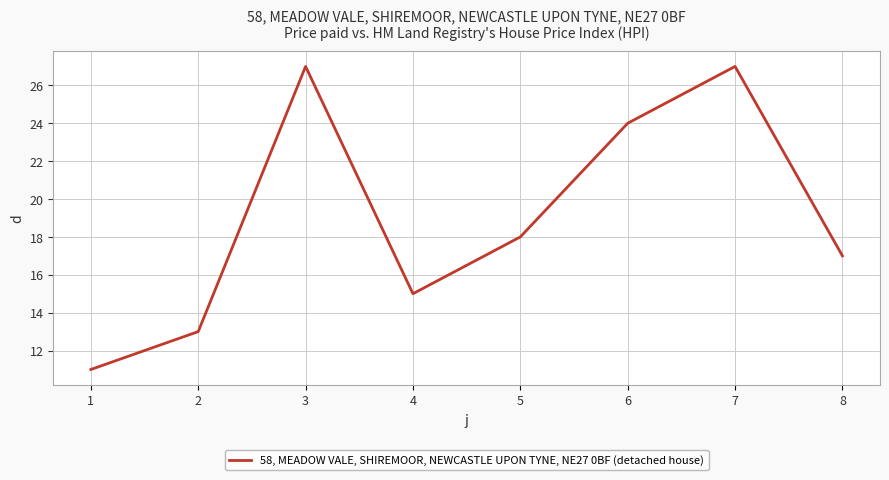

Reading right to left, transcribe all the data shown in this chart.

8=17	7=27	6=24	5=18	4=15	3=27	2=13	1=11